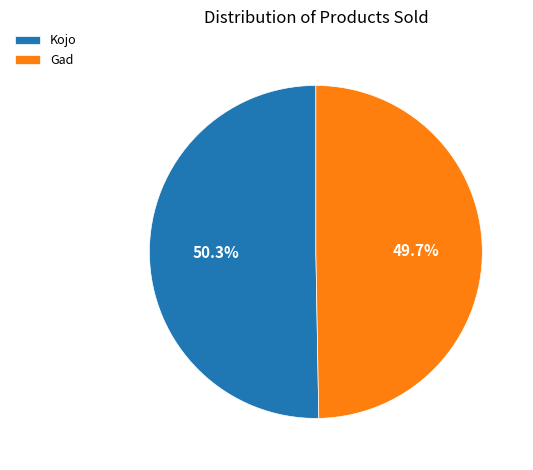

Is it true that Gad is 50% of the pie?

True